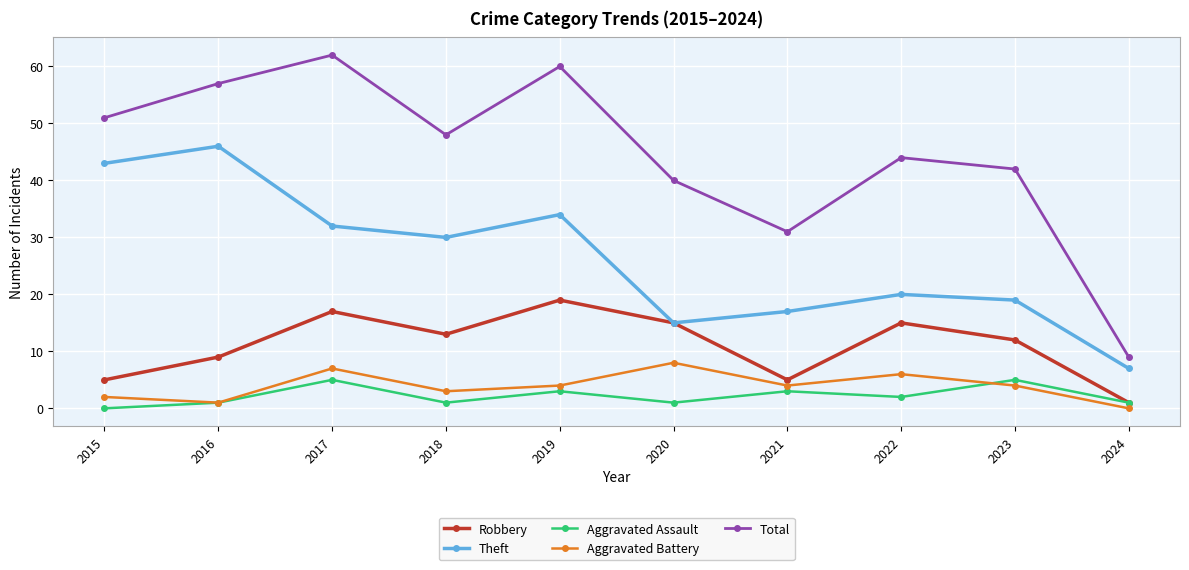

Reading left to right, extract all data points from this chart.

Robbery: 5	9	17	13	19	15	5	15	12	1
Theft: 43	46	32	30	34	15	17	20	19	7
Aggravated Assault: 0	1	5	1	3	1	3	2	5	1
Aggravated Battery: 2	1	7	3	4	8	4	6	4	0
Total: 51	57	62	48	60	40	31	44	42	9